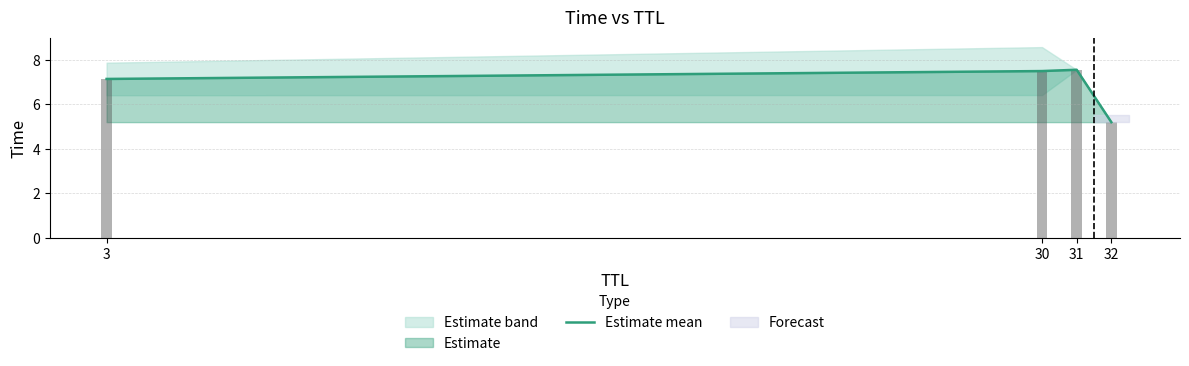

How many values in the Estimate mean series exceed 7?

3